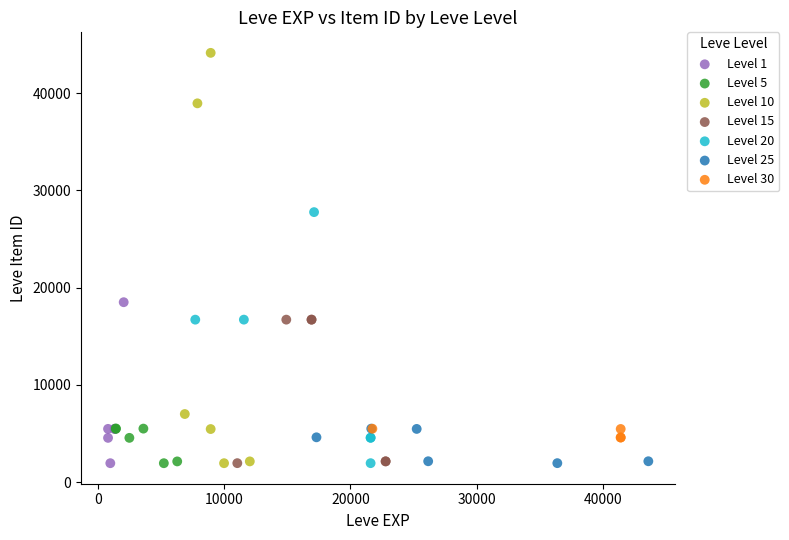

Which series has the largest Y range (max minus min)?

Level 10